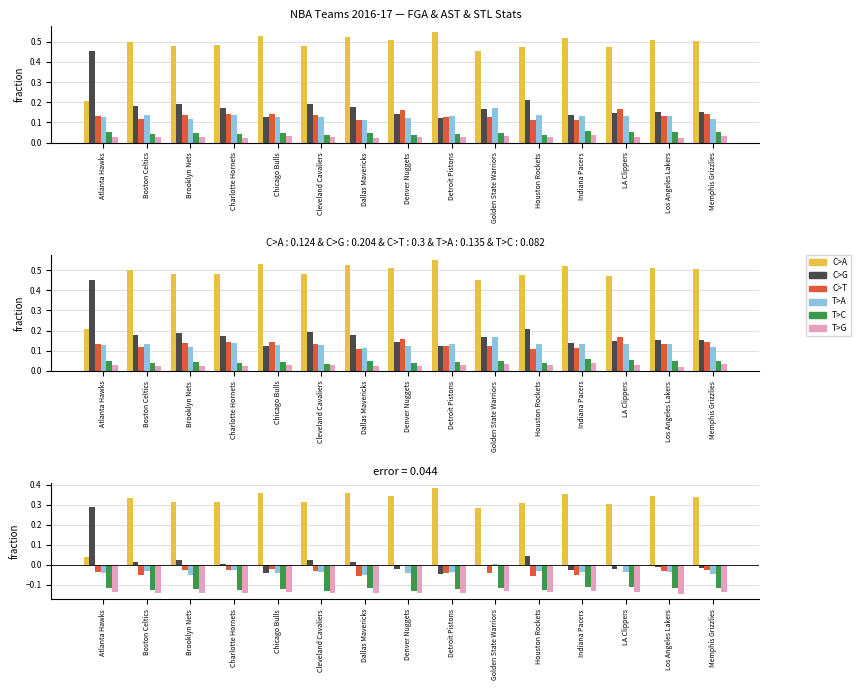

Which label corresponds to the smallest value in the chart?

Los Angeles Lakers